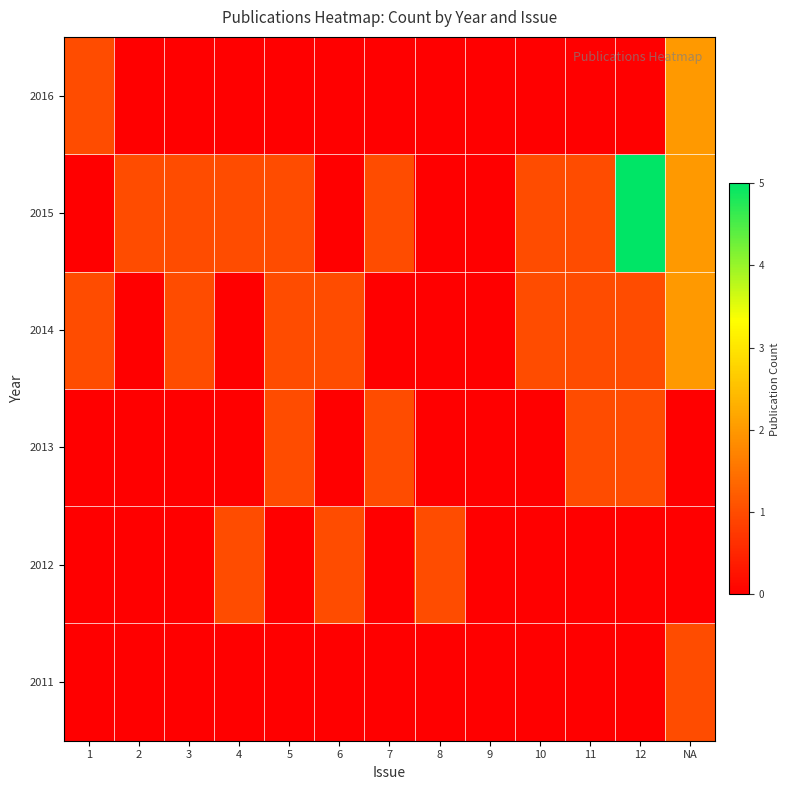

At which category is the sum across all series the highest?

12